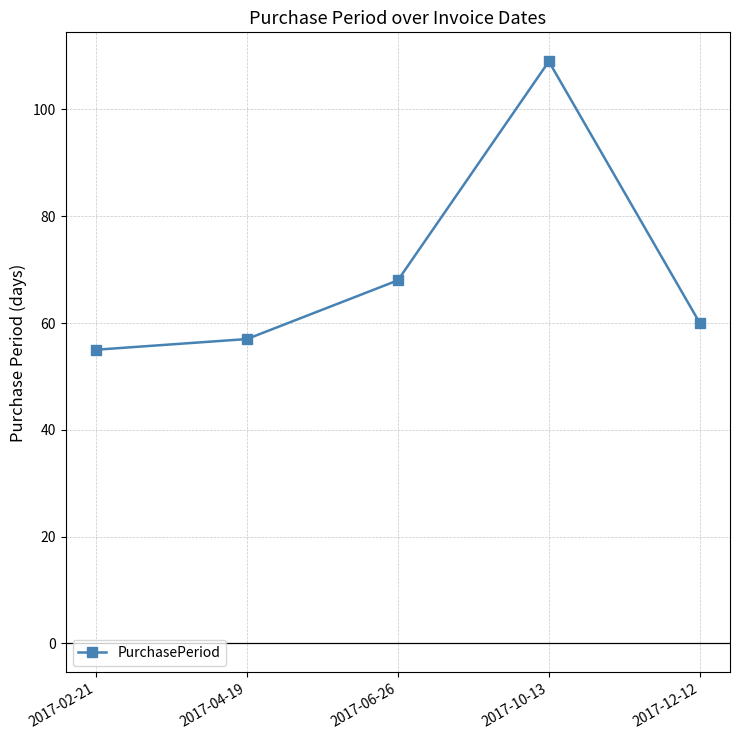

List the labels in order of value, largest first.

2017-10-13, 2017-06-26, 2017-12-12, 2017-04-19, 2017-02-21